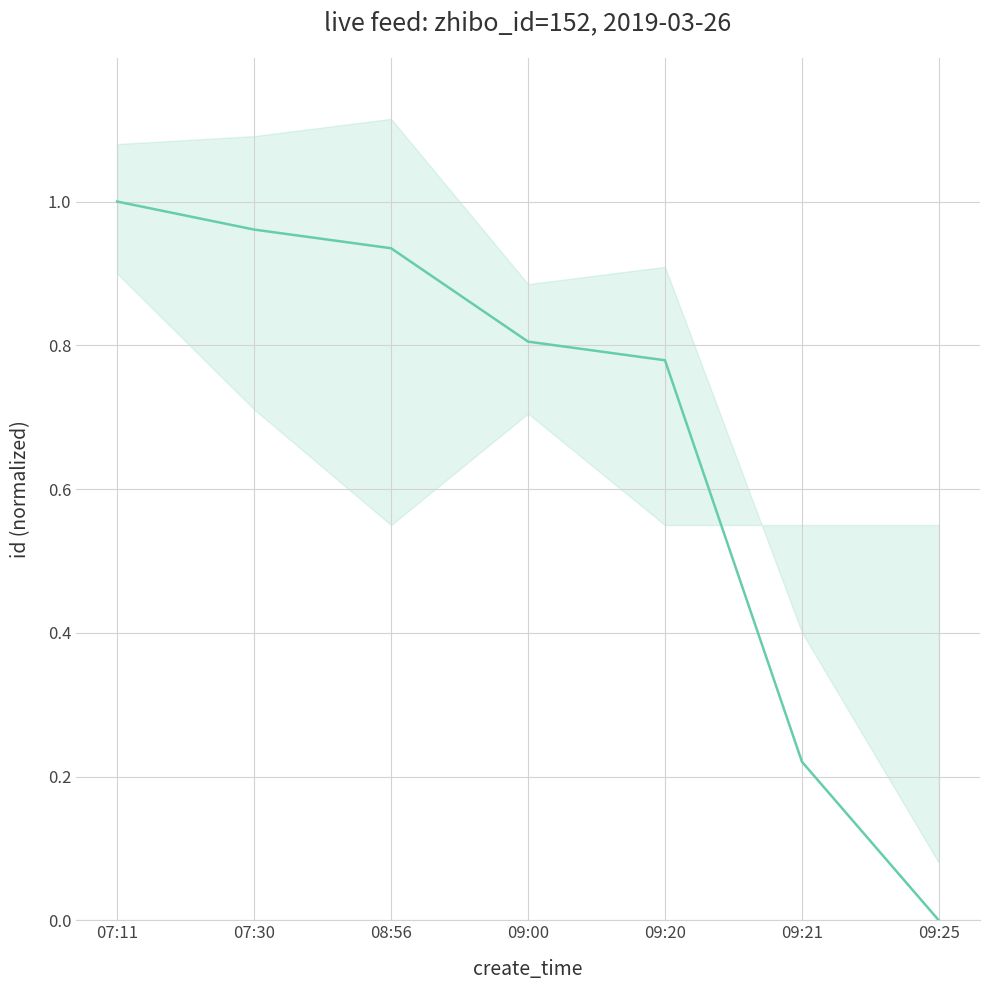

Count the number of values greater than 0.

6